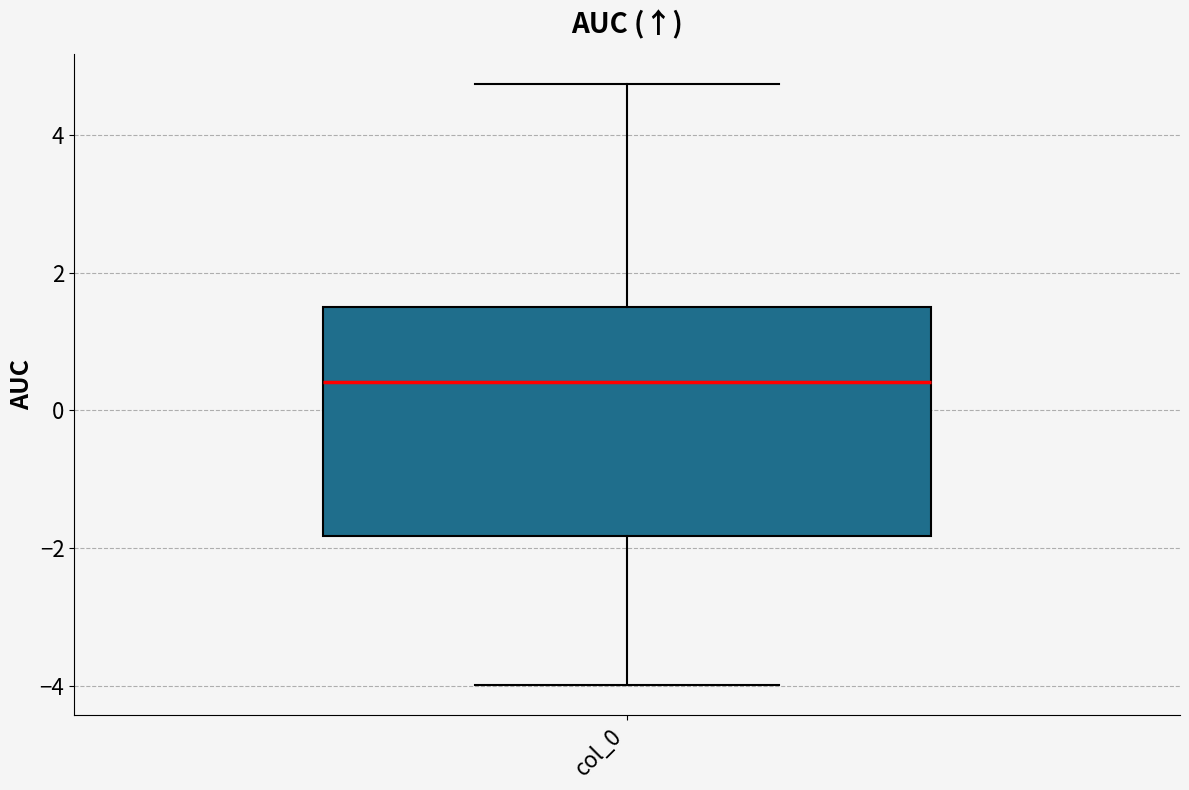

Read this box plot against the y-axis: the position of the median line, the range covered by the box, and the ends of both whiskers. The values are not printed on the chart, so give them approximately, as read against the axis.

median 0.4, box -1.8 to 1.6, whiskers -4.0 to 4.8